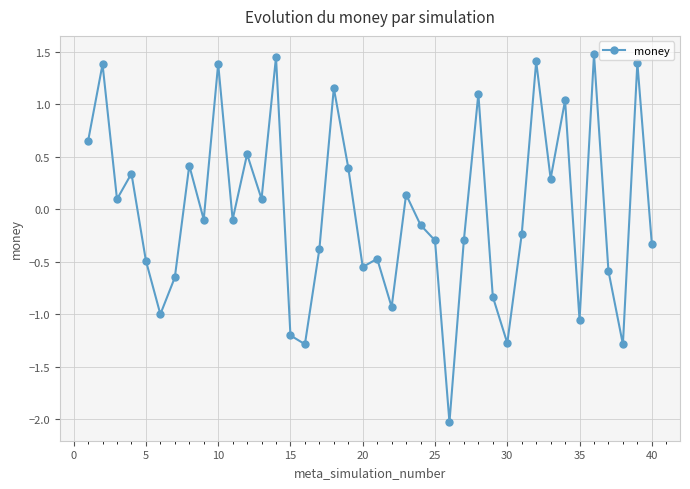

What is the minimum value shown in the chart?

-2.0